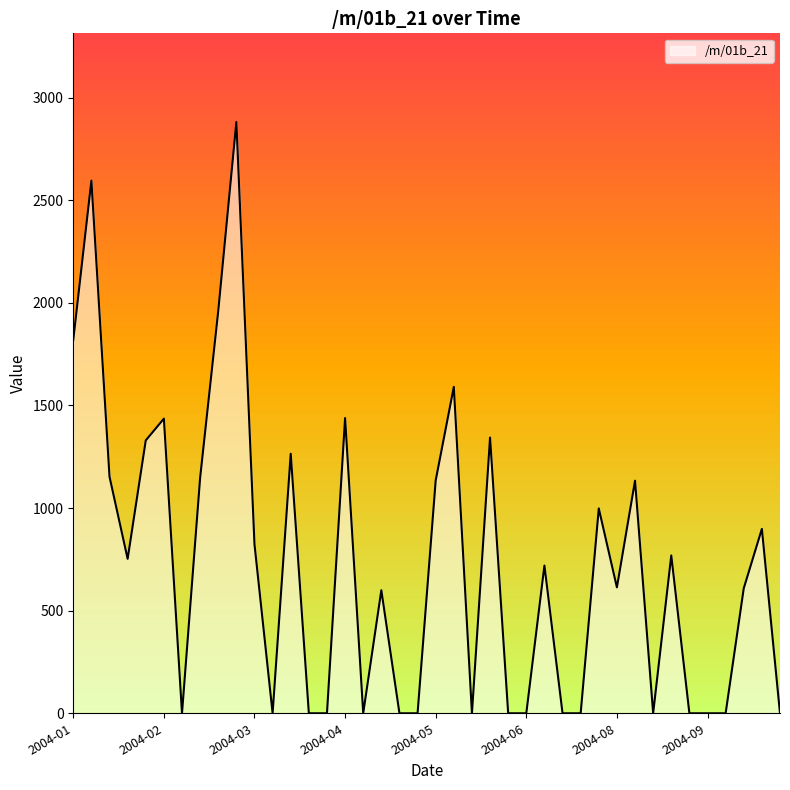

What is the difference between the second highest and second lowest values?

2595.6